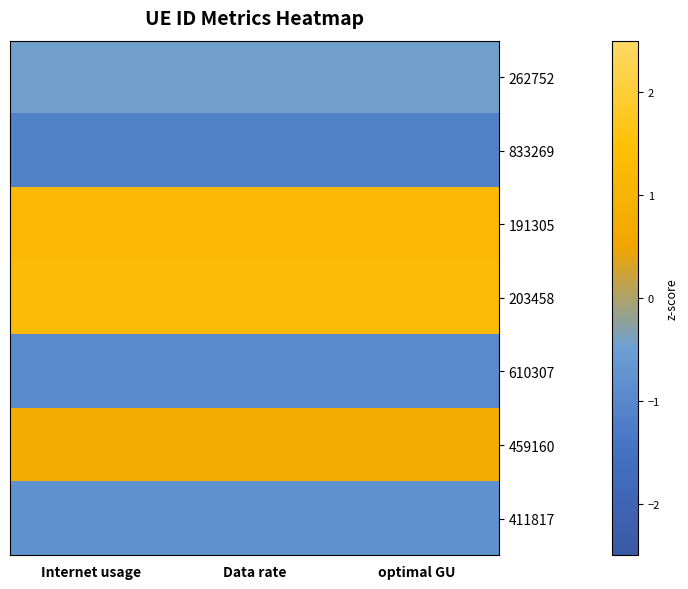

Reading left to right, list all the values displayed in this chart.

262752: Internet usage=-0.5	Data rate=-0.5	optimal GU=-0.5
833269: Internet usage=-1.2	Data rate=-1.2	optimal GU=-1.2
191305: Internet usage=1.2	Data rate=1.2	optimal GU=1.2
203458: Internet usage=1.3	Data rate=1.3	optimal GU=1.3
610307: Internet usage=-1.0	Data rate=-1.0	optimal GU=-1.0
459160: Internet usage=0.8	Data rate=0.8	optimal GU=0.8
411817: Internet usage=-0.8	Data rate=-0.8	optimal GU=-0.8